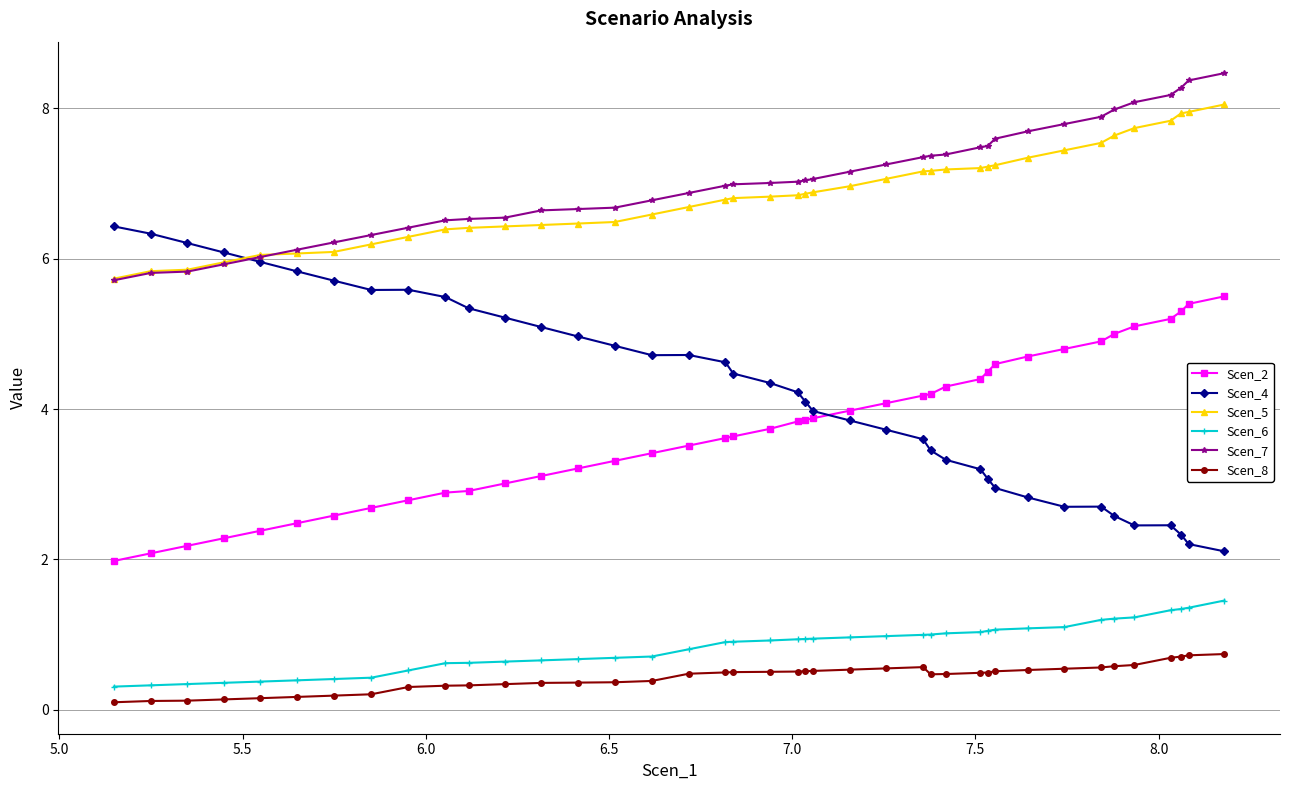

How many distinct data groups are displayed?

6